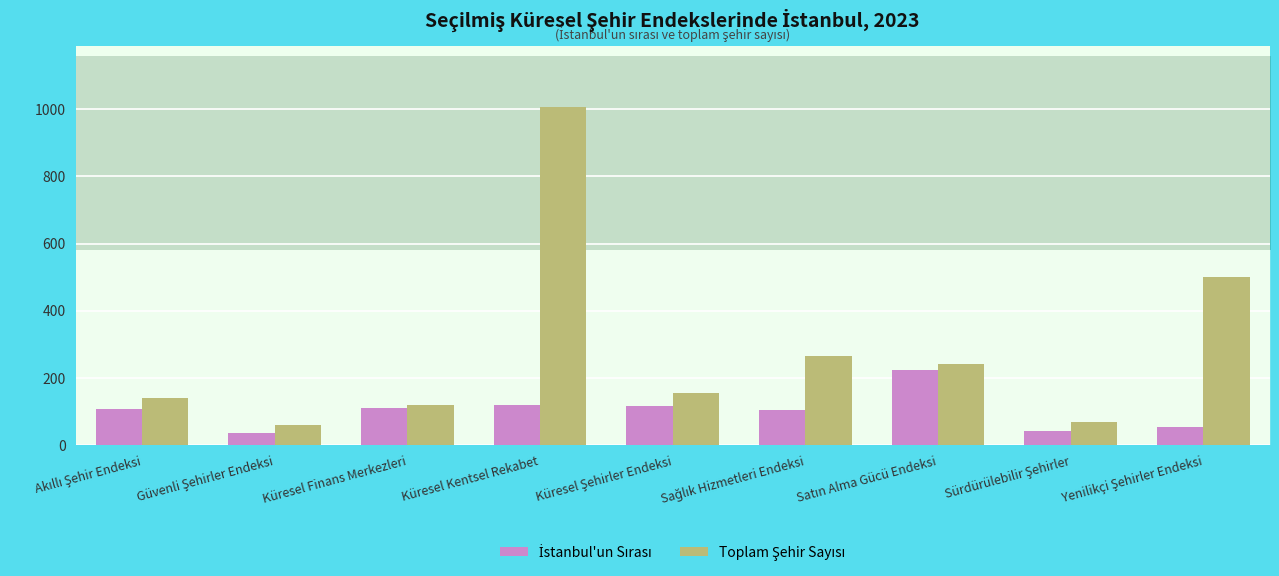

Which has a higher value, Yenilikçi Şehirler Endeksi or Sürdürülebilir Şehirler?

Yenilikçi Şehirler Endeksi